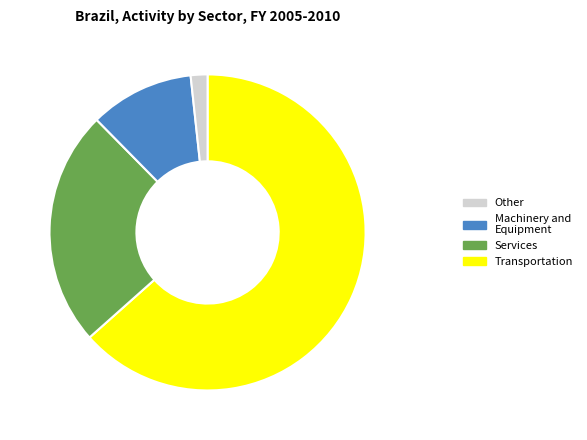

How many segments does this pie chart have?

4